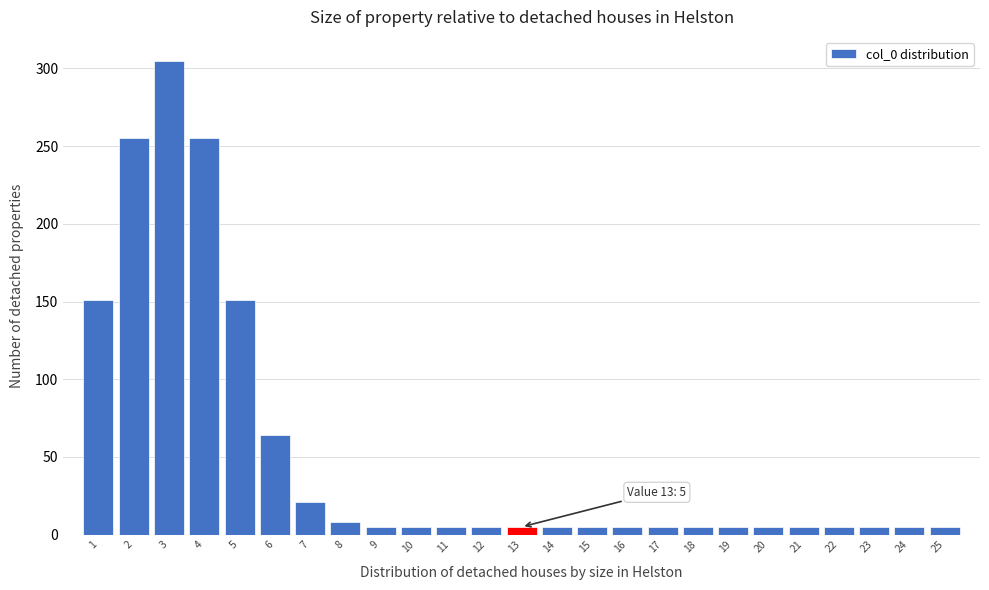

Which range on the x-axis has the tallest bar?

2.5 to 3.5